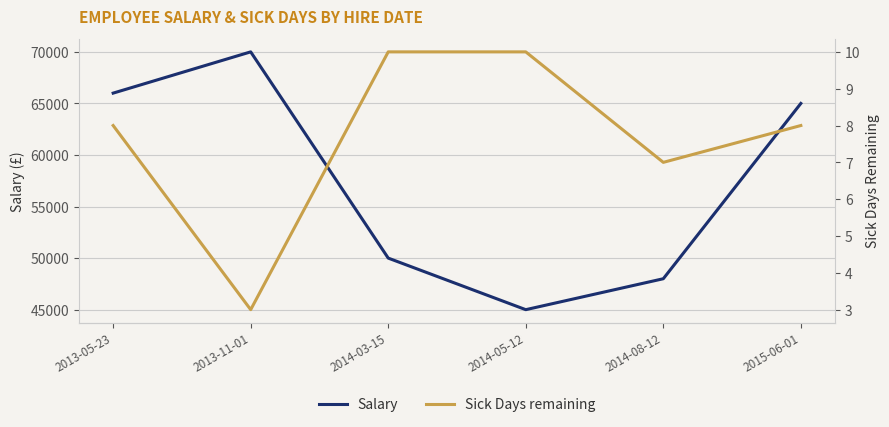

True or false: Salary has more than 0 interior local peaks.

True